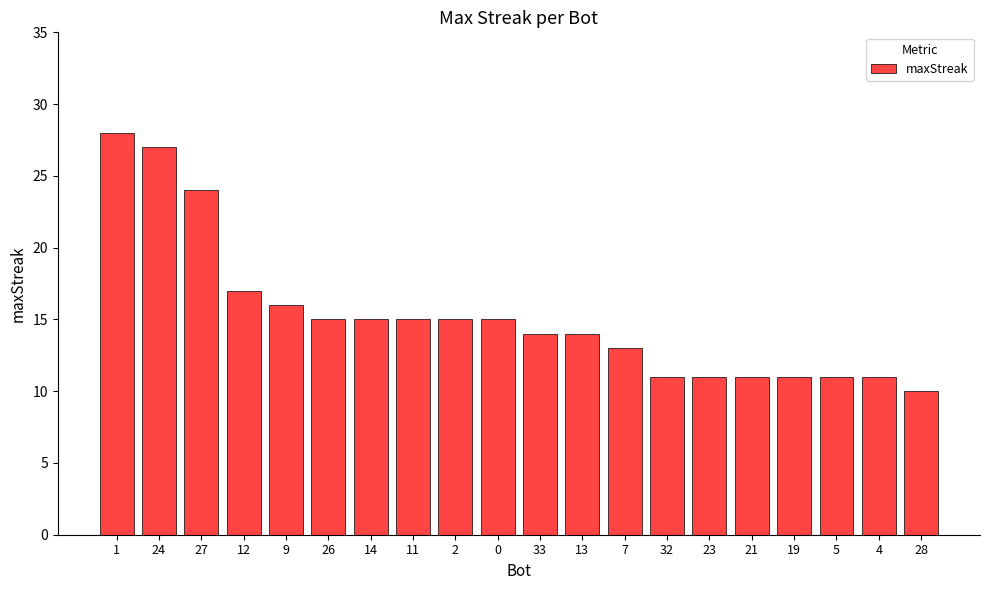

Reading left to right, transcribe all the data shown in this chart.

1=28	24=27	27=24	12=17	9=16	26=15	14=15	11=15	2=15	0=15	33=14	13=14	7=13	32=11	23=11	21=11	19=11	5=11	4=11	28=10